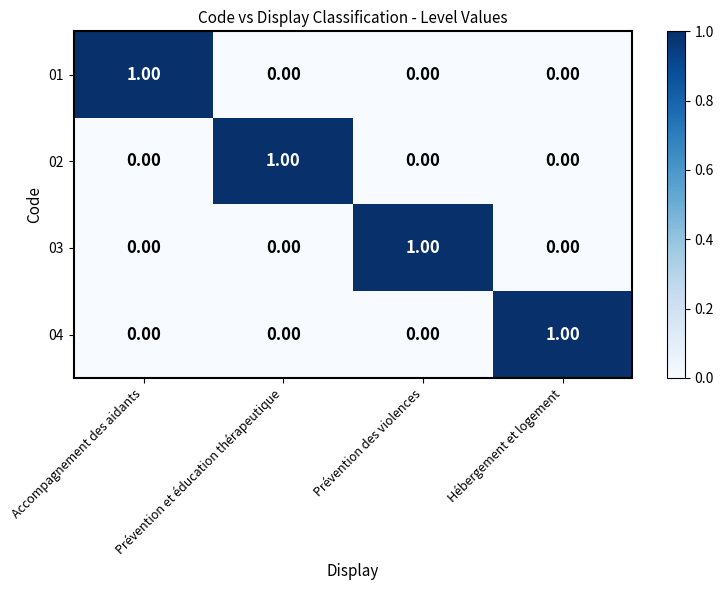

What is the spread (max minus min) of values at Prévention et éducation thérapeutique?

1